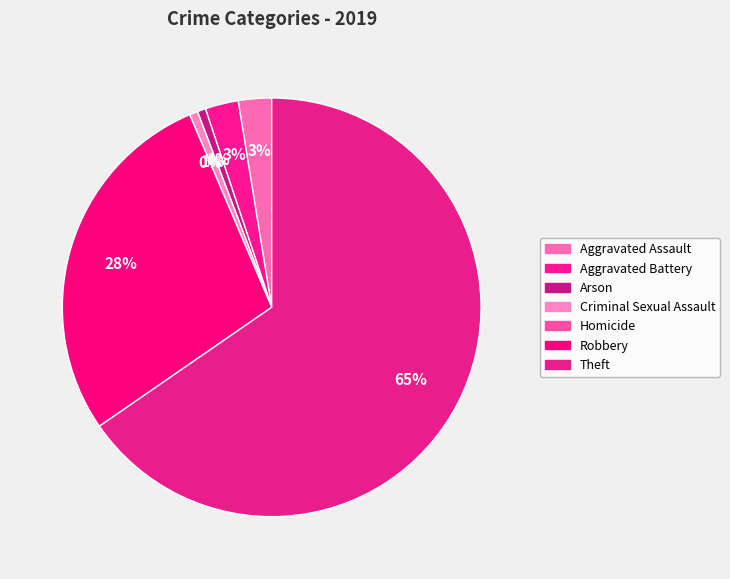

Combined, do Homicide and Criminal Sexual Assault account for over 50%?

No